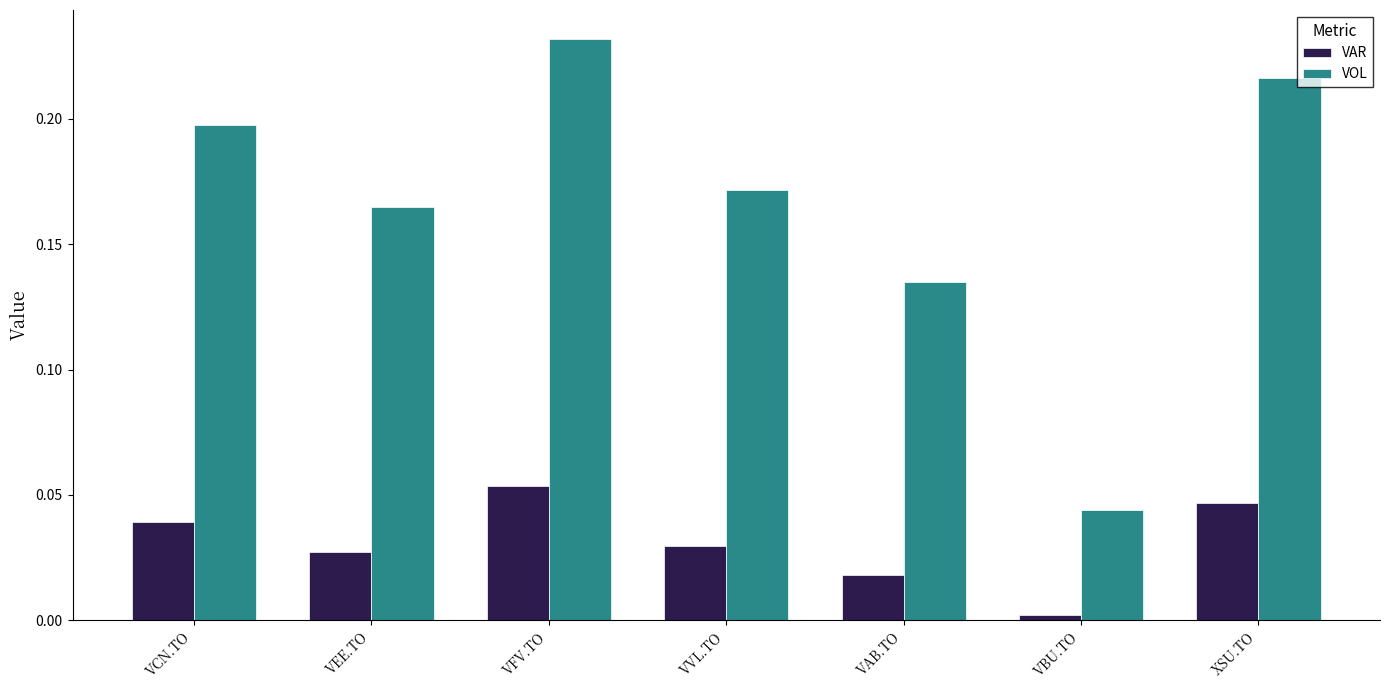

What position from the left is VVL.TO?

4